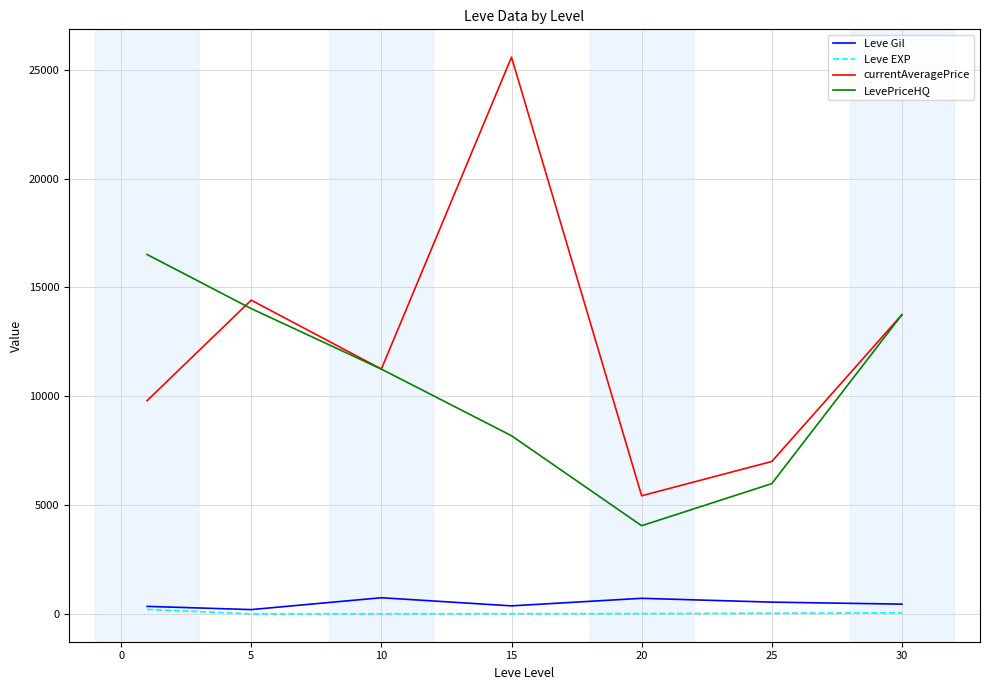

What is the difference between the second highest and minimum values in the Leve EXP series?

47.9